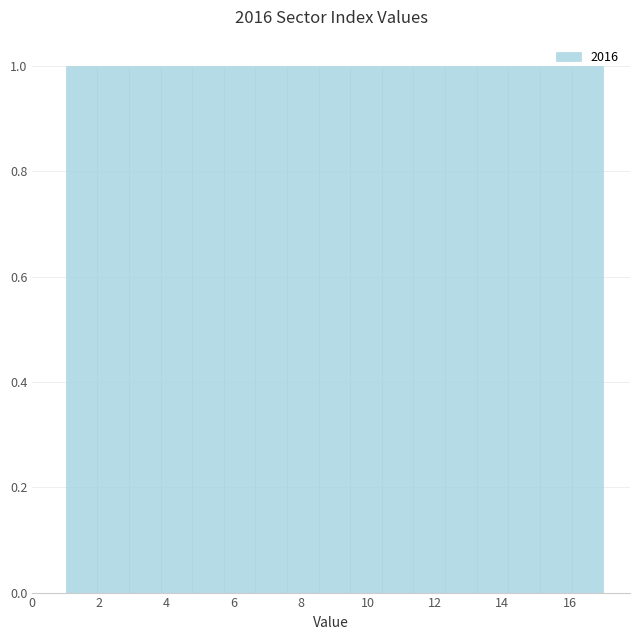

Reading left to right, transcribe this chart: for each bar, give the range it covers on the x-axis and its height. Neither the bar edges nor the heights are printed on the chart, so give them approximately, as read against the axes.

1.0 to 2.0: 1
2.0 to 2.8: 1
2.8 to 3.8: 1
3.8 to 4.8: 1
4.8 to 5.8: 1
5.8 to 6.6: 1
6.6 to 7.6: 1
7.6 to 8.6: 1
8.6 to 9.4: 1
9.4 to 10.4: 1
10.4 to 11.4: 1
11.4 to 12.2: 1
12.2 to 13.2: 1
13.2 to 14.2: 1
14.2 to 15.2: 1
15.2 to 16.0: 1
16.0 to 17.0: 1